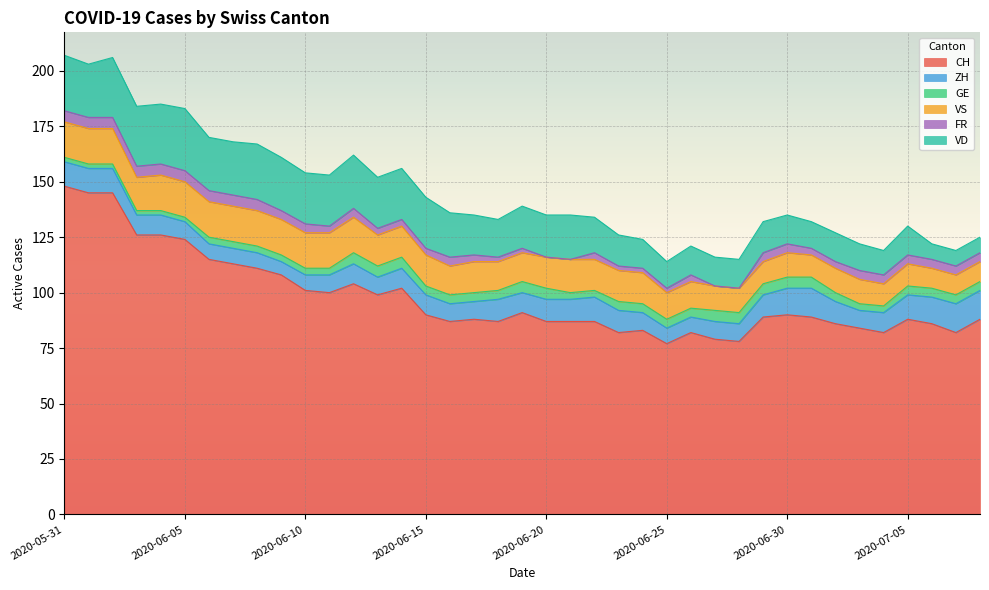

Reading left to right, extract all data points from this chart.

CH: 148	145	145	126	126	124	115	113	111	108	101	100	104	99	102	90	87	88	87	91	87	87	87	82	83	77	82	79	78	89	90	89	86	84	82	88	86	82	88
ZH: 11	11	11	9	9	8	7	7	7	6	7	8	9	8	9	9	8	8	10	9	10	10	11	10	8	7	7	8	8	10	12	13	10	8	9	11	12	13	13
GE: 2	2	2	2	2	2	3	3	3	3	3	3	5	5	5	4	4	4	4	5	5	3	3	4	4	4	4	5	5	5	5	5	4	3	3	4	4	4	4
VS: 16	16	16	15	16	16	16	16	16	16	16	16	16	14	14	14	13	14	13	13	14	15	14	14	14	12	12	11	11	10	11	10	11	11	10	10	9	9	9
FR: 5	5	5	5	5	5	5	5	5	4	4	3	4	3	3	3	4	3	2	2	0	0	3	2	2	2	3	0	0	4	4	3	3	4	4	4	4	4	4
VD: 25	24	27	27	27	28	24	24	25	24	23	23	24	23	23	23	20	18	17	19	19	20	16	14	13	12	13	13	13	14	13	12	13	12	11	13	7	7	7